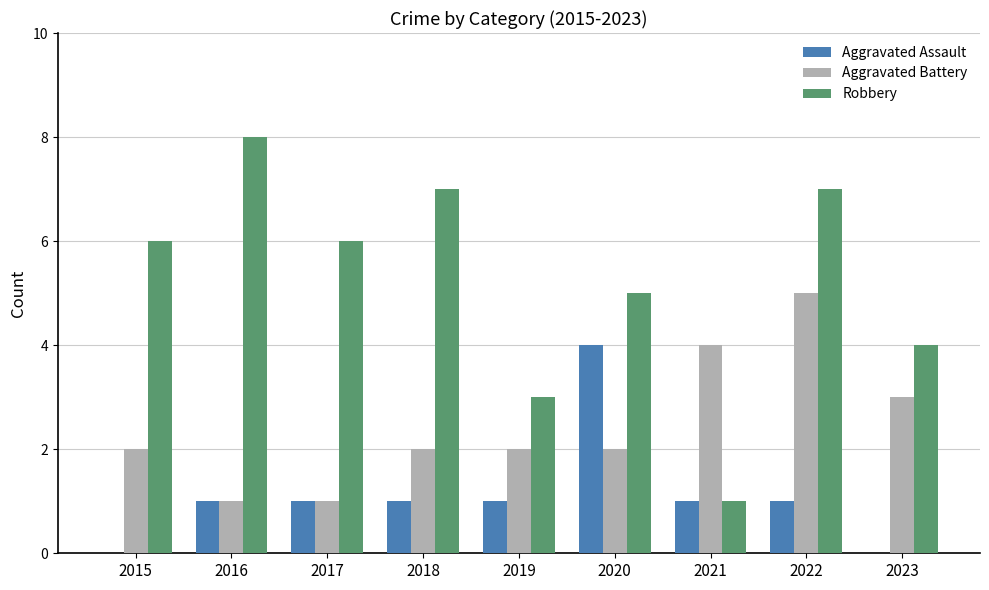

Reading left to right, extract all data points from this chart.

Aggravated Assault: 2015=0	2016=1	2017=1	2018=1	2019=1	2020=4	2021=1	2022=1	2023=0
Aggravated Battery: 2015=2	2016=1	2017=1	2018=2	2019=2	2020=2	2021=4	2022=5	2023=3
Robbery: 2015=6	2016=8	2017=6	2018=7	2019=3	2020=5	2021=1	2022=7	2023=4